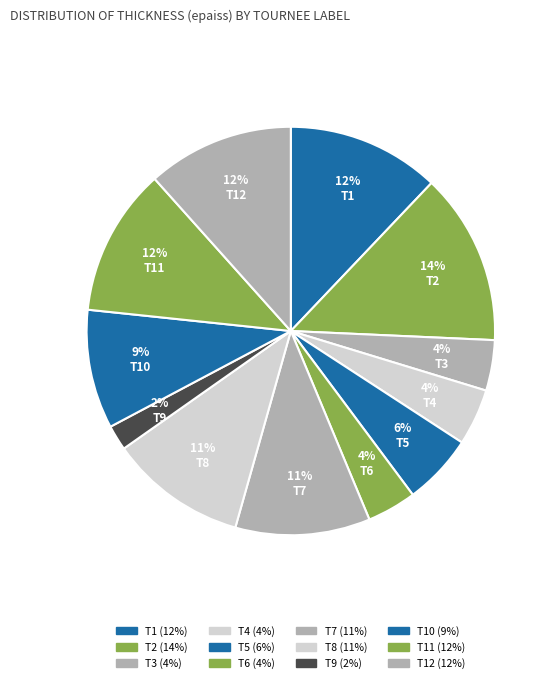

How many segments does this pie chart have?

12